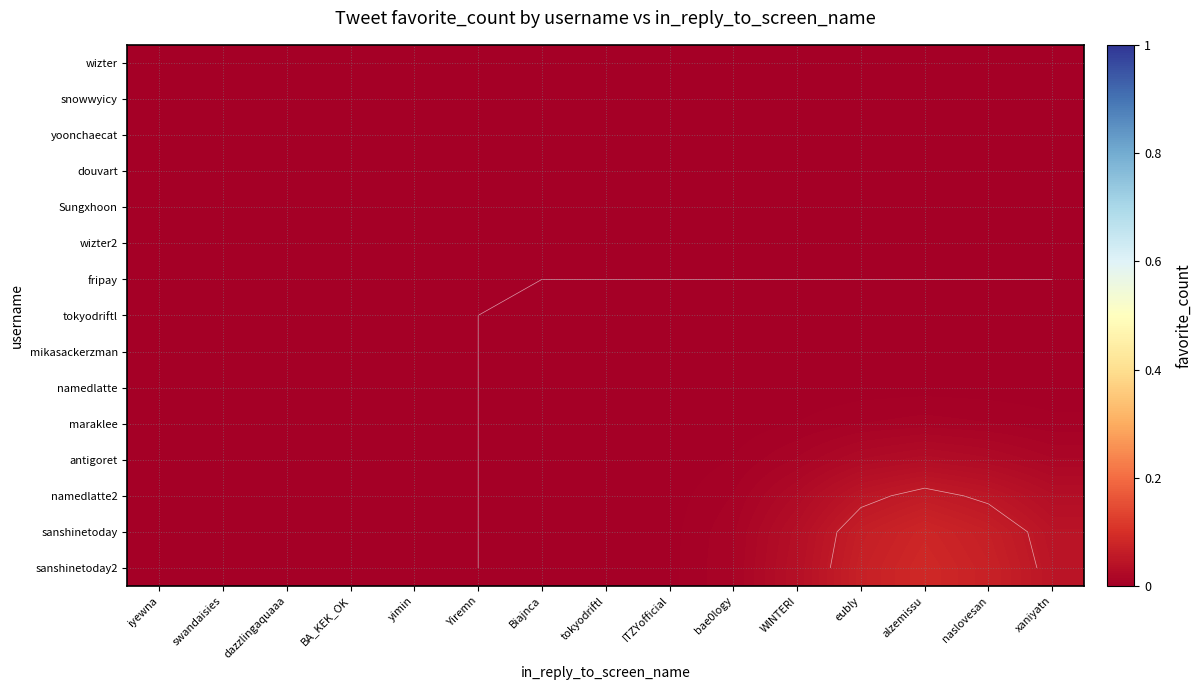

Is it true that douvart equals 0.0 at eubly?

True